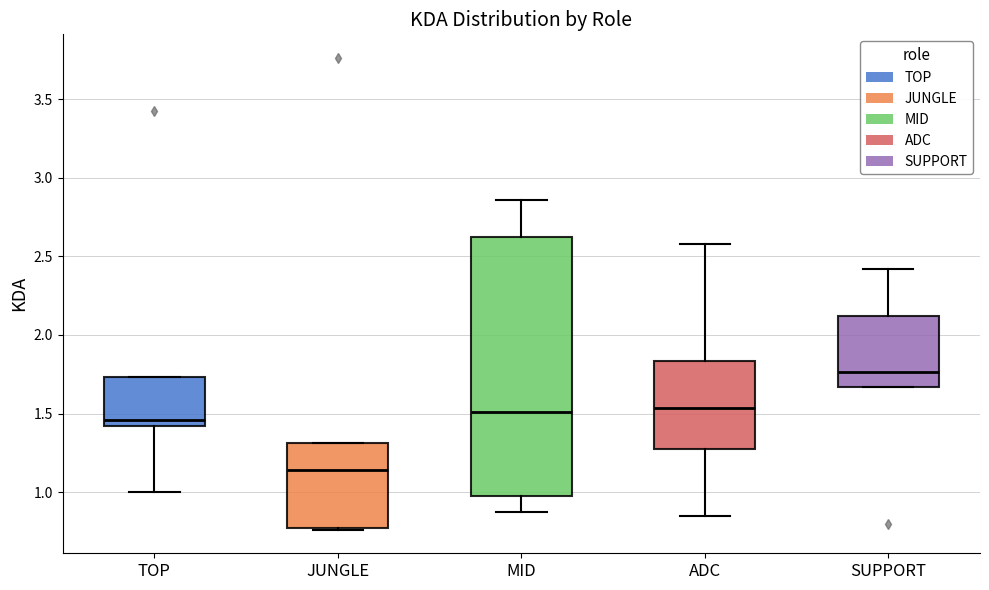

Which box's median line is the lowest?

JUNGLE